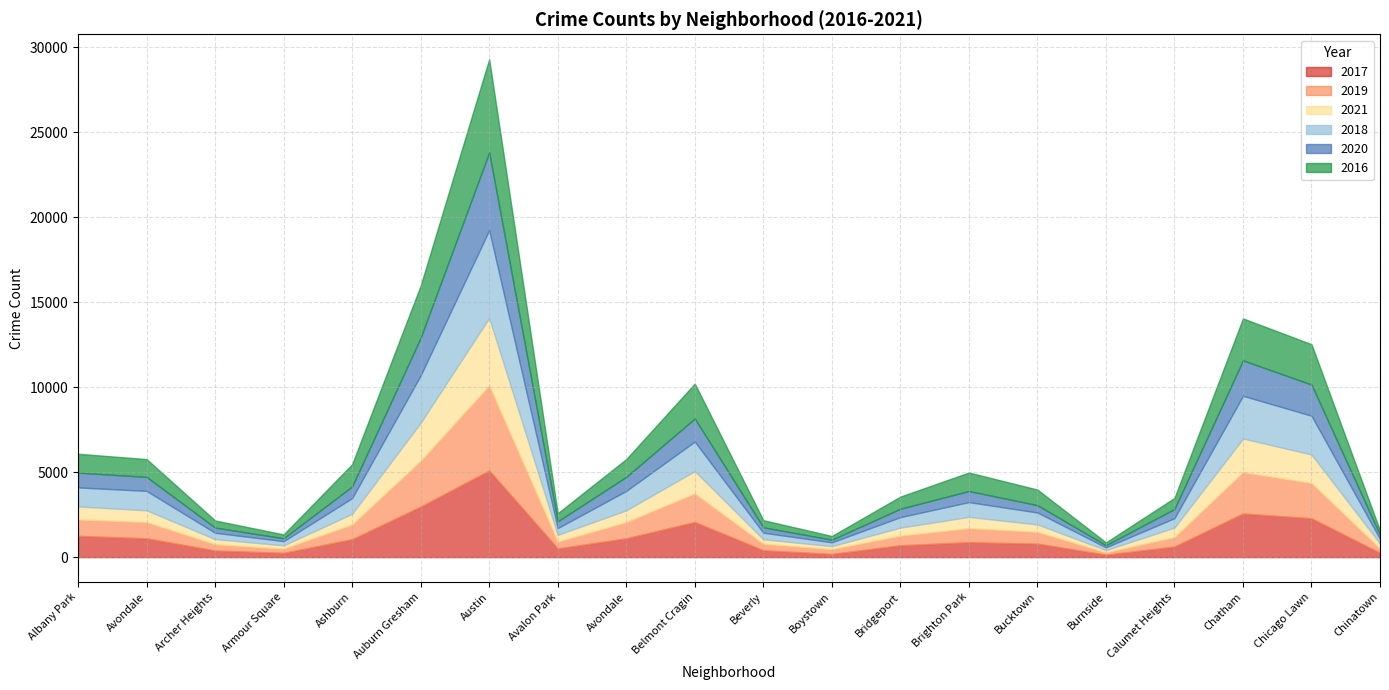

How many times do 2018 and 2021 cross each other?

3